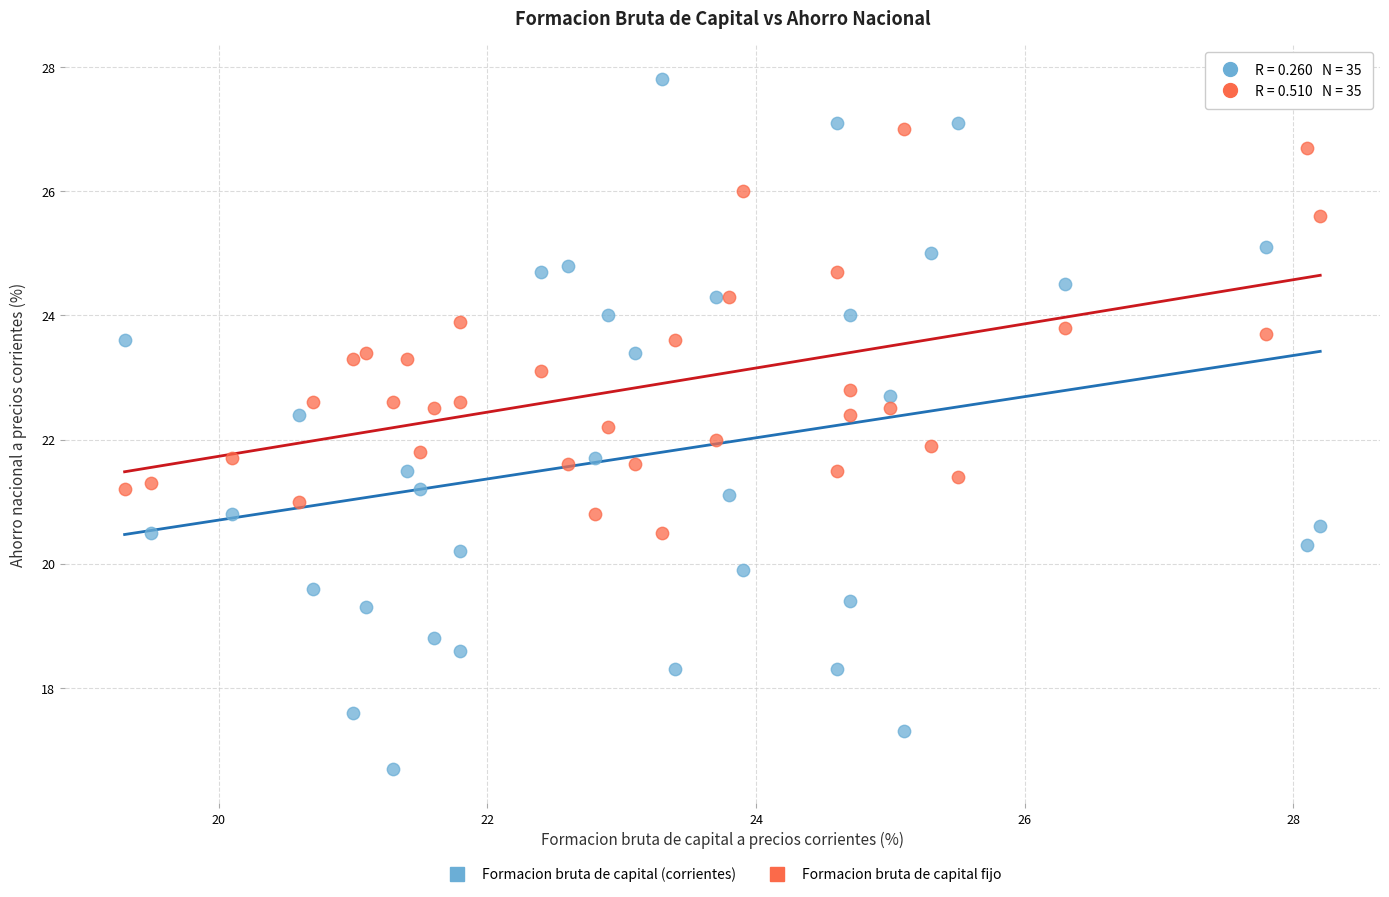

Across all data points, what is the range of X values (max minus min)?

8.9